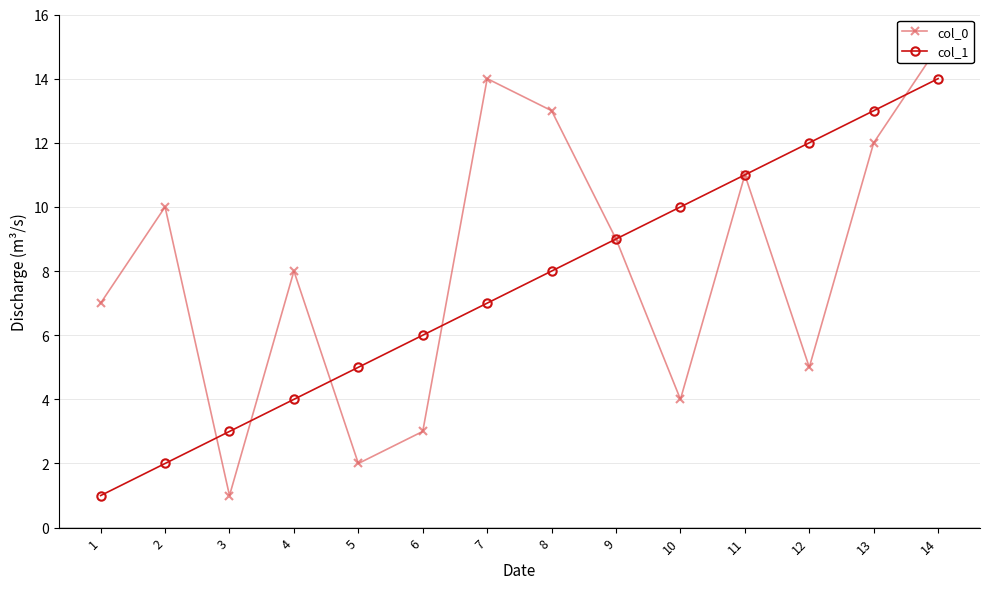

How many intersections are there between col_0 and col_1?

5